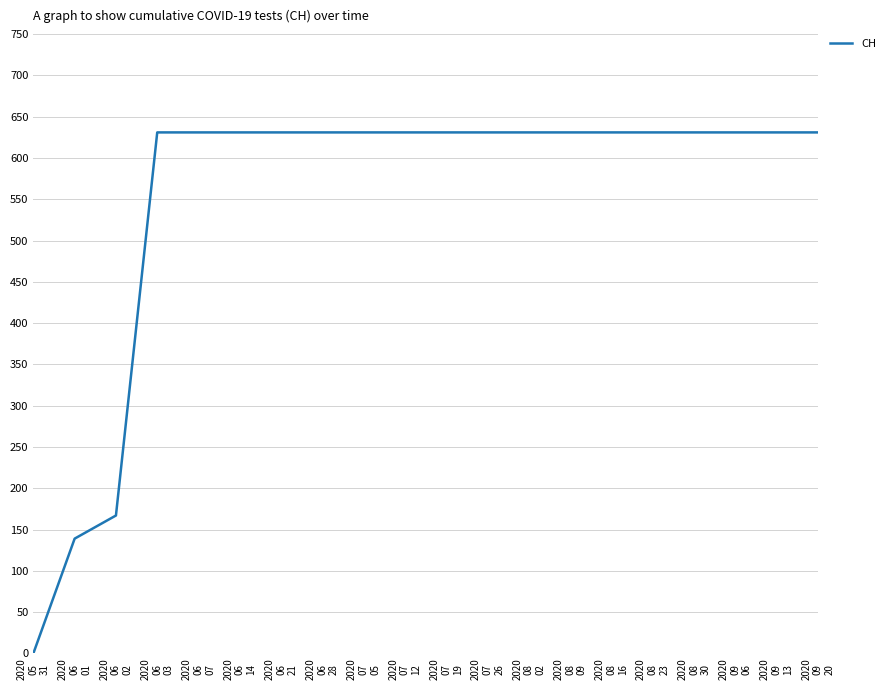

What is the greatest value displayed?

631